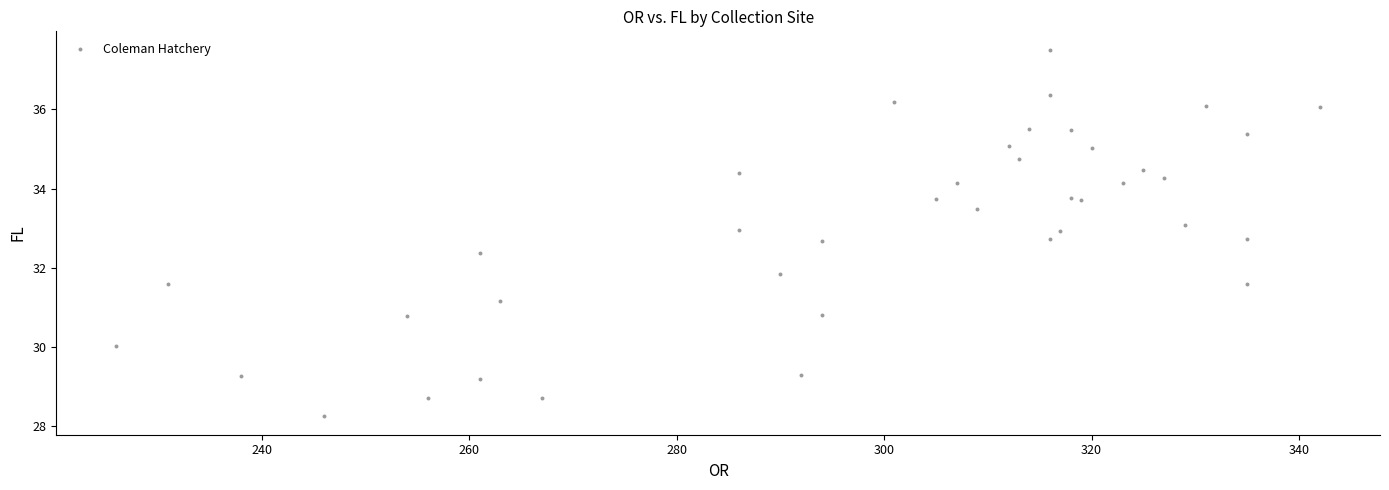

What Y value in the scatter plot is closest to 32?

31.9